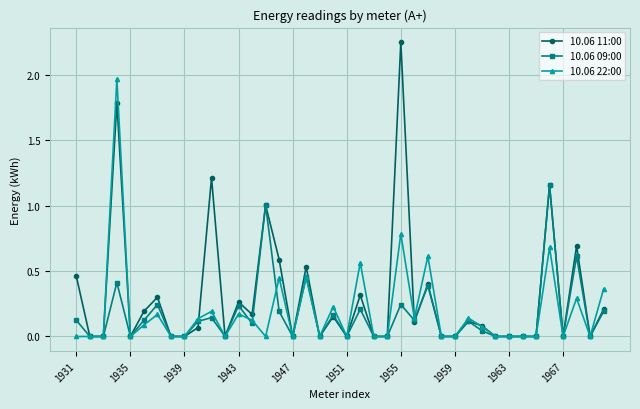

True or false: 10.06 09:00 has more than 0 interior local peaks.

True